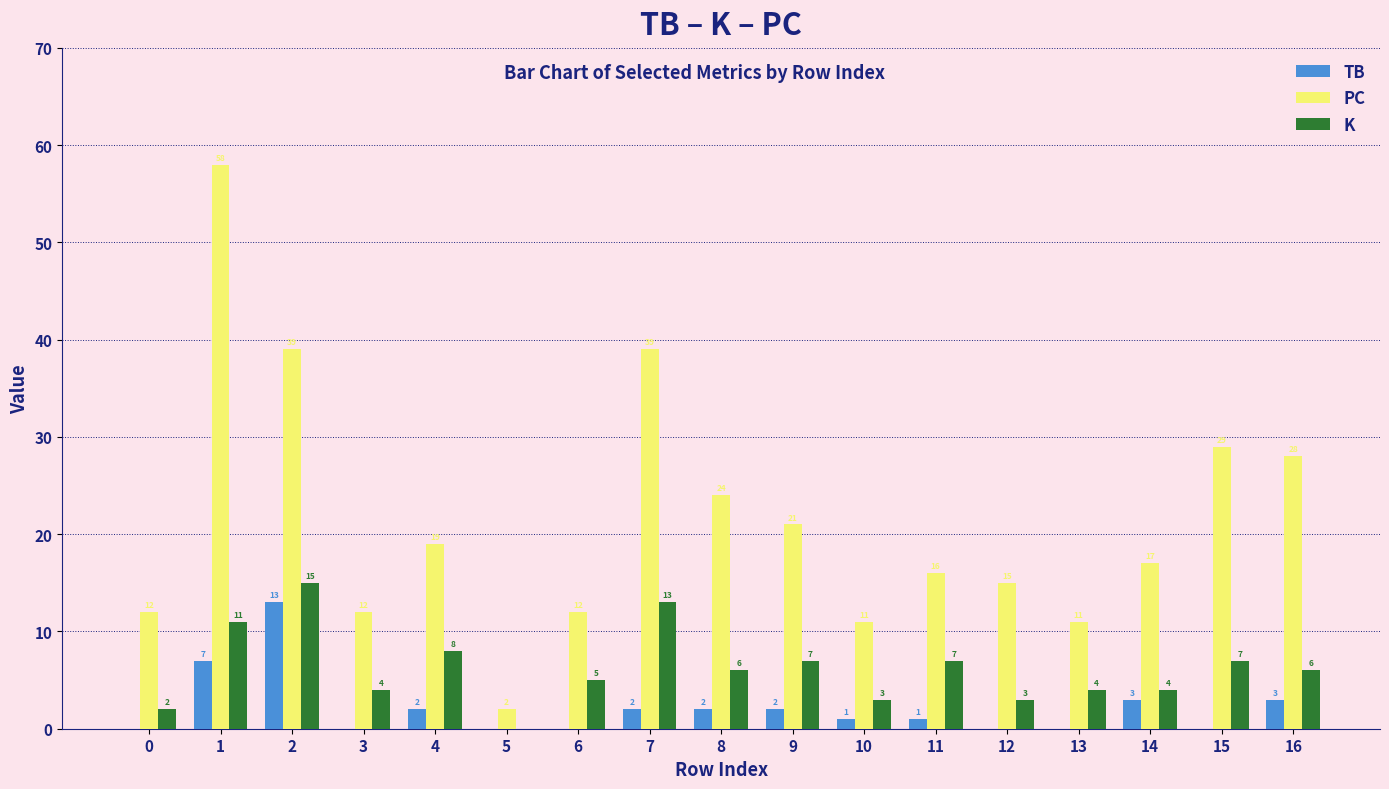

What is the sum of all PC values?

365